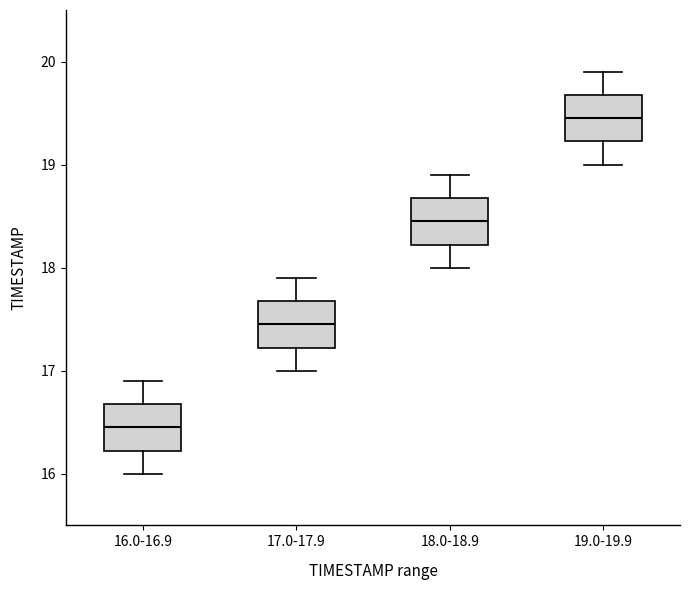

Where is the lower edge of the box for 17.0-17.9 on the y-axis? The values are not printed on the chart, so give them approximately, as read against the axis.

17.2